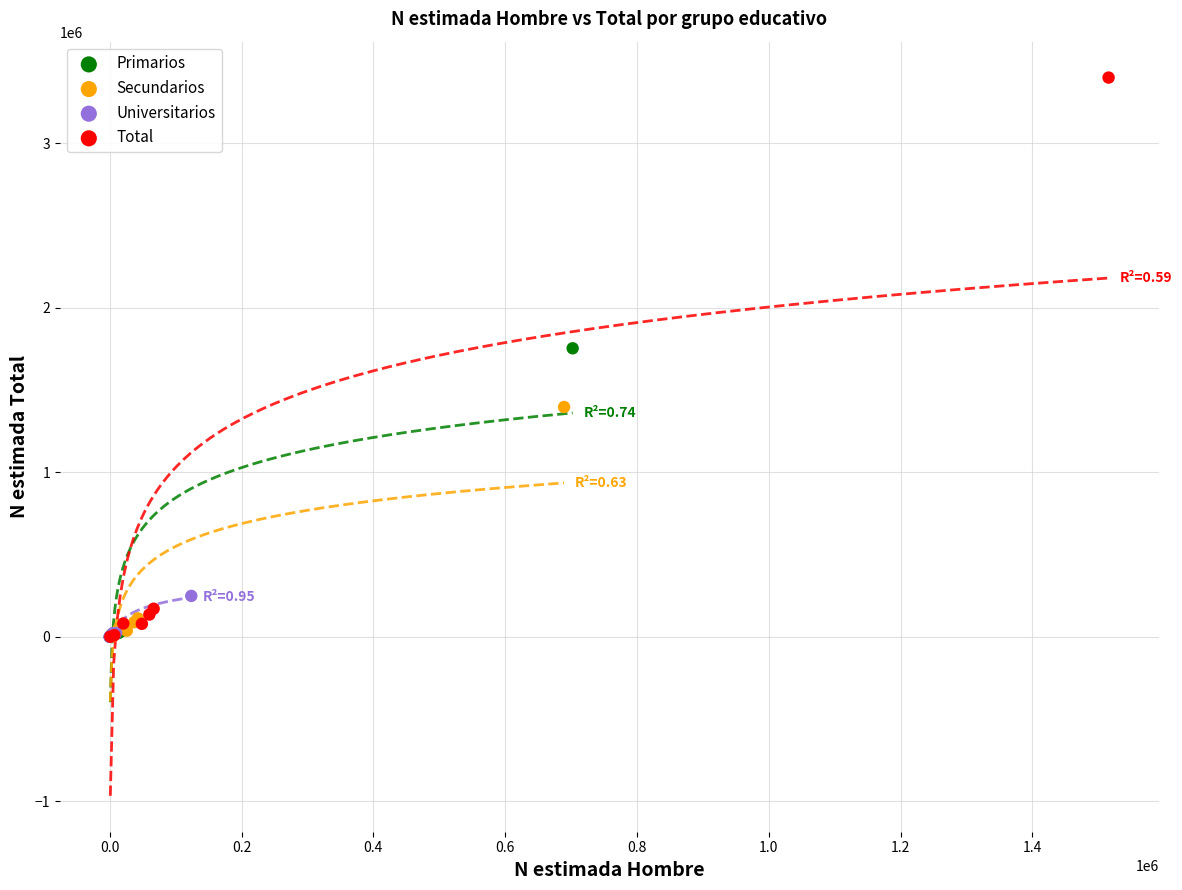

Which series has the largest Y range (max minus min)?

Total